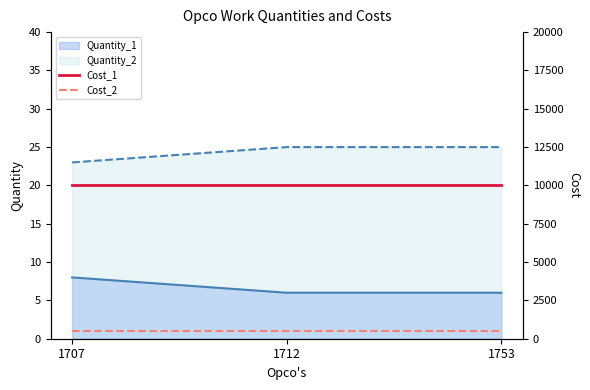

What is the spread (max minus min) of values at 1712?

9994